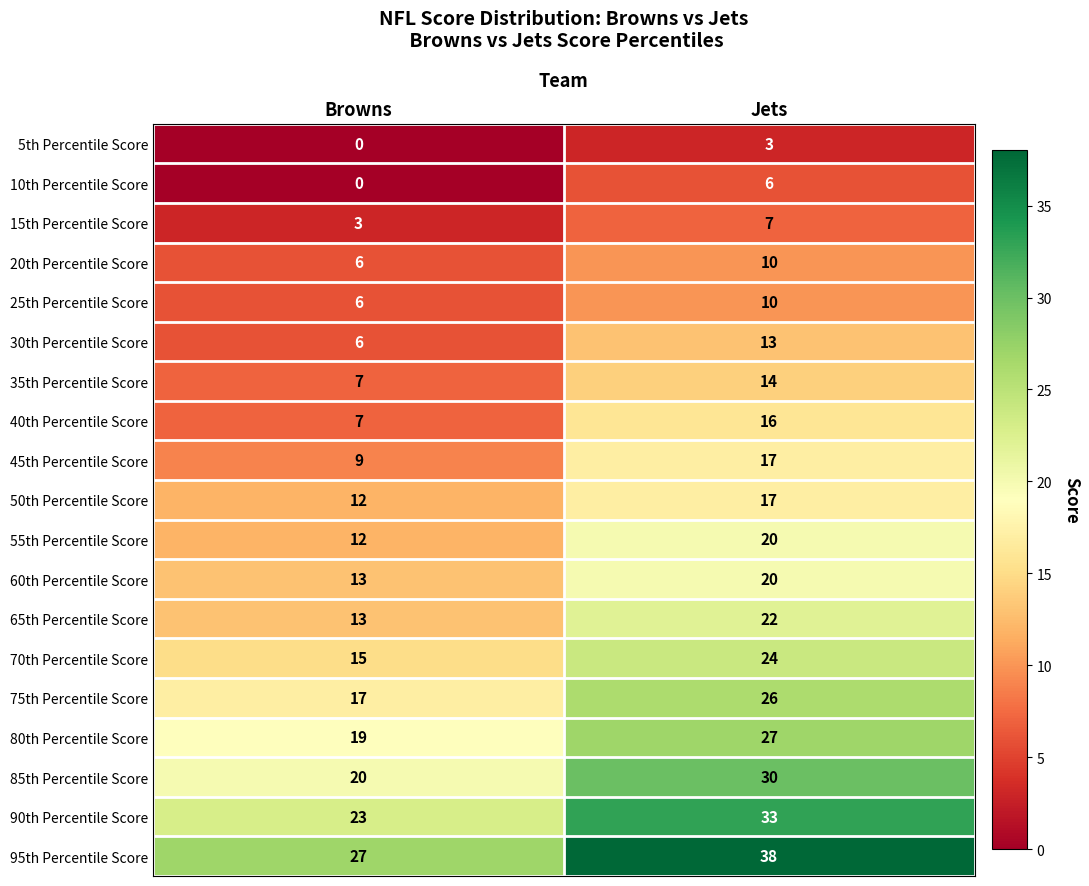

What value does the 25th Percentile Score series have at Jets?

10